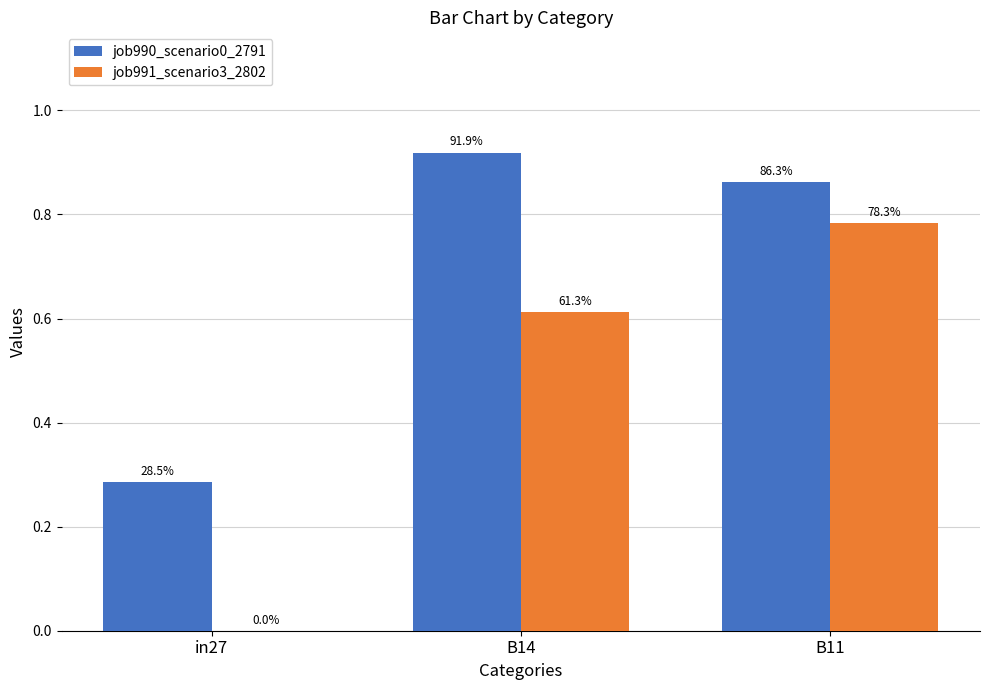

Reading right to left, what are all the values shown in this chart?

job990_scenario0_2791: 0.9	0.9	0.3
job991_scenario3_2802: 0.8	0.6	0.0